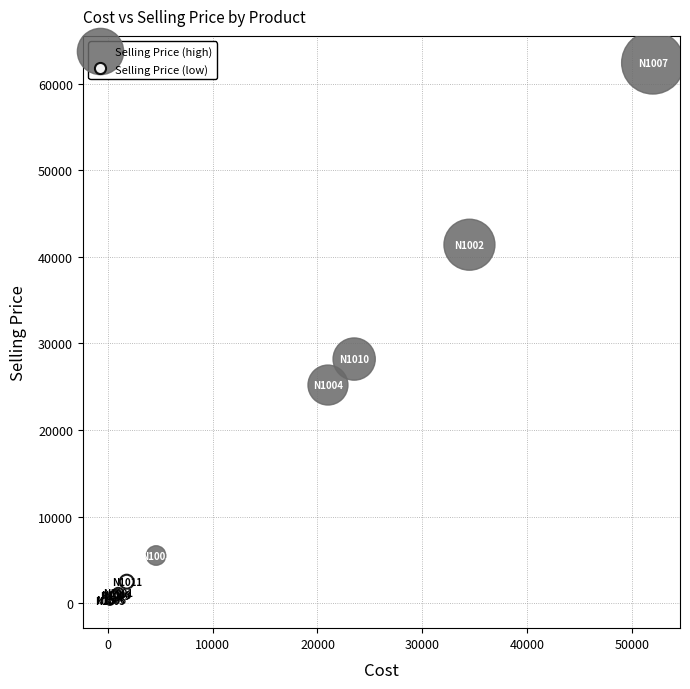

Which series contains the highest Y value?

Selling Price (high)